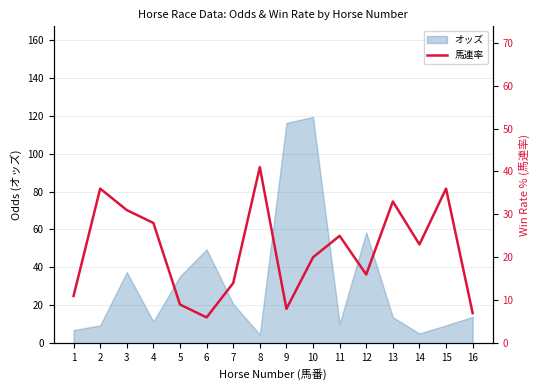

Where is オッズ nearest to the value 62?

12